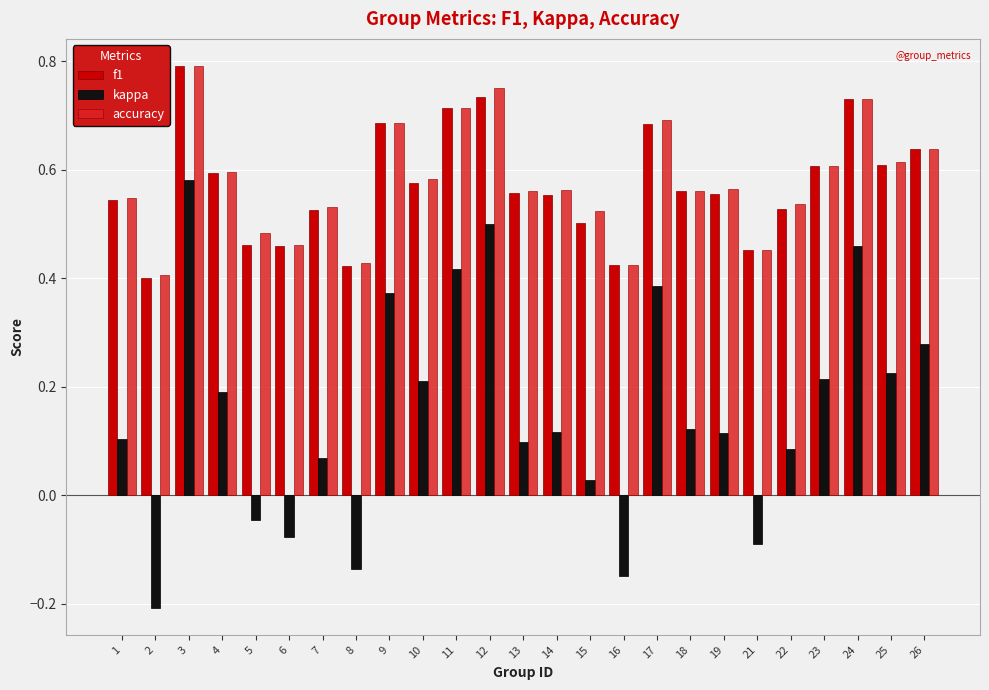

What is the sum of all kappa values?

3.9